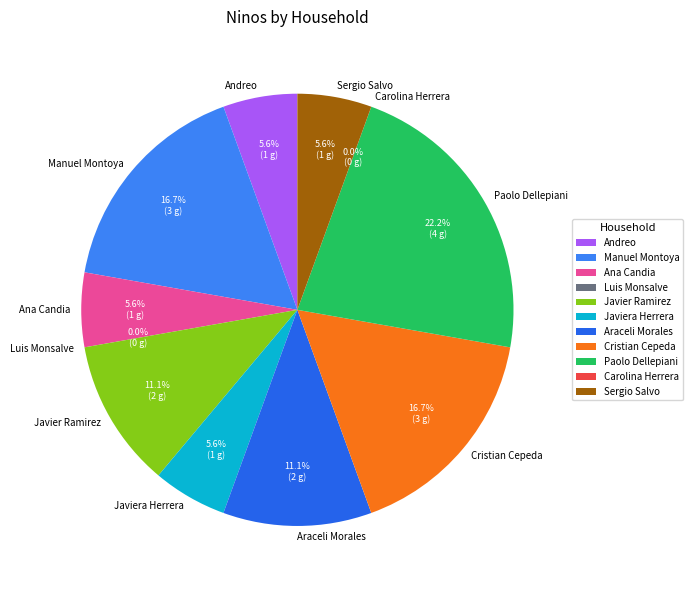

How many slices are in this pie chart?

11